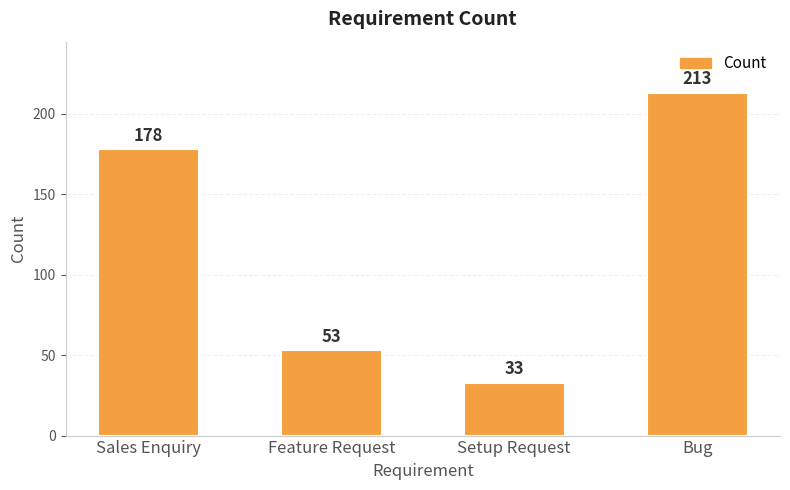

Reading left to right, transcribe all the data shown in this chart.

178	53	33	213